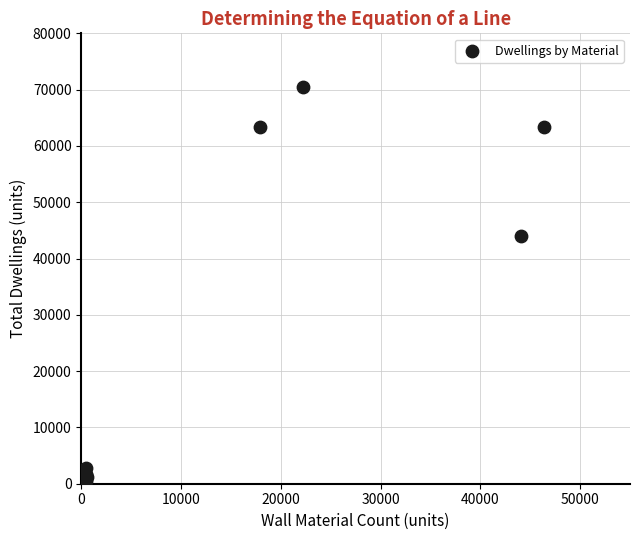

What Y value in the scatter plot is closest to 35203?

44079